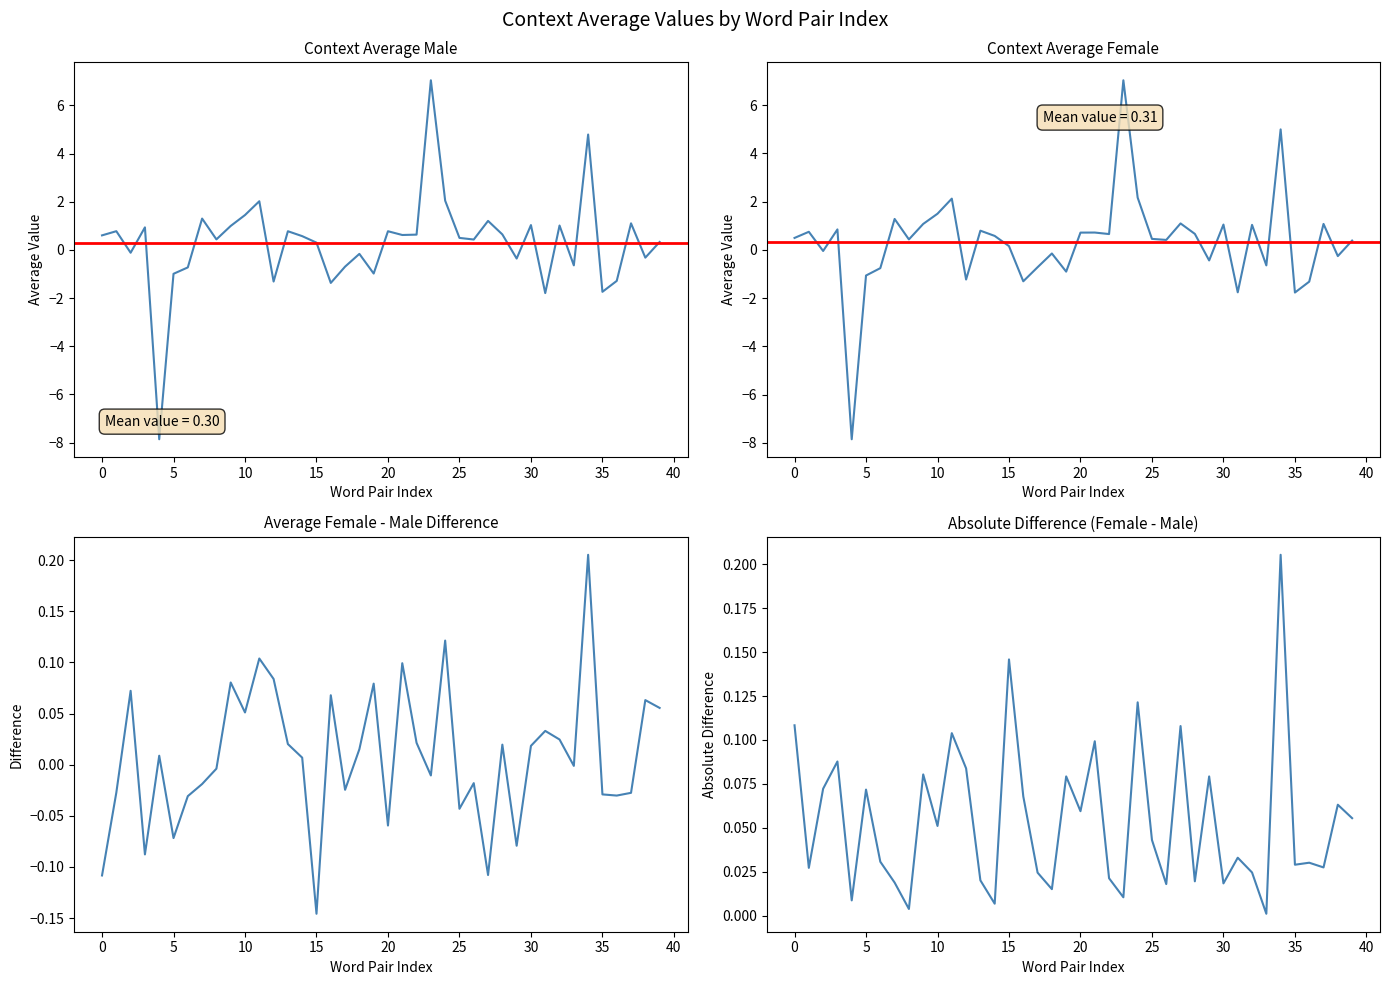

In |average_female-male|, how many points are higher than both neighbors (excluding endpoints)?

14